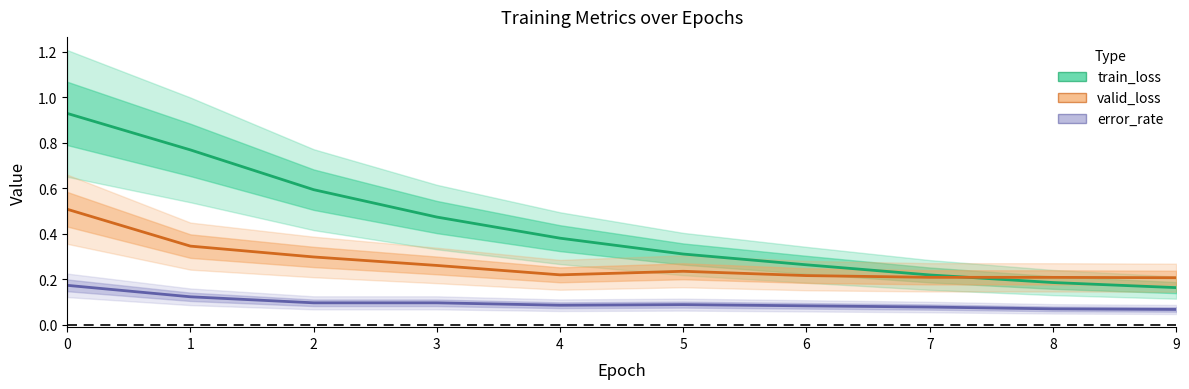

True or false: error_rate and valid_loss intersect in this chart.

False